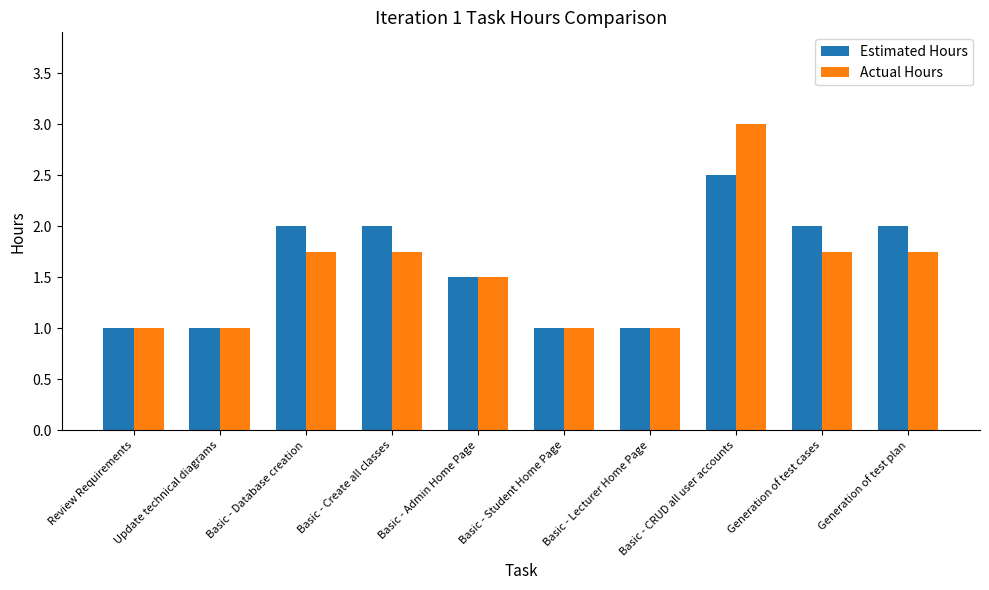

At Basic - Create all classes, list the series in order from largest to smallest.

Estimated Hours, Actual Hours